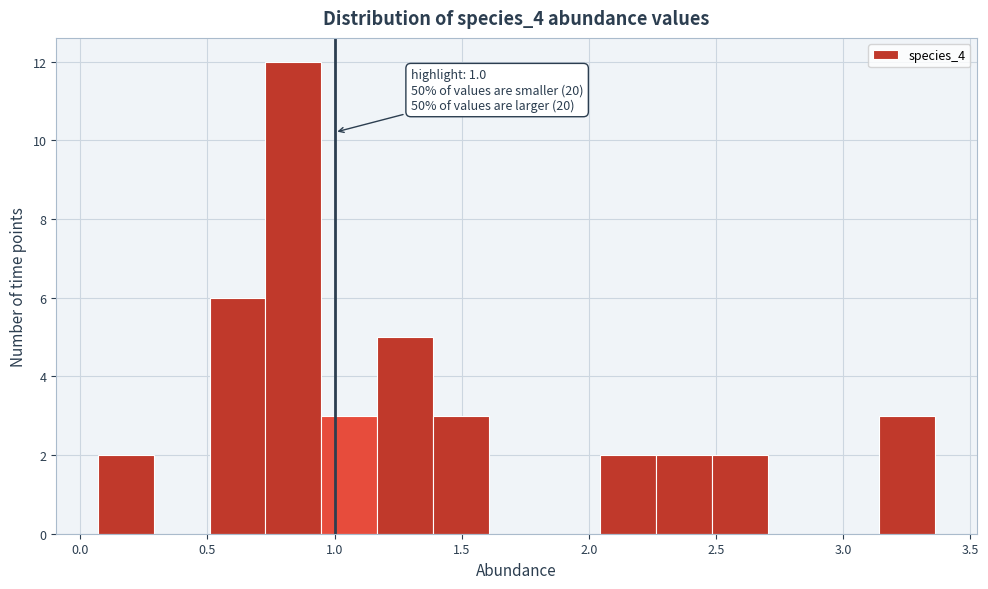

Over which range of the x-axis is the bar tallest?

0.75 to 0.95